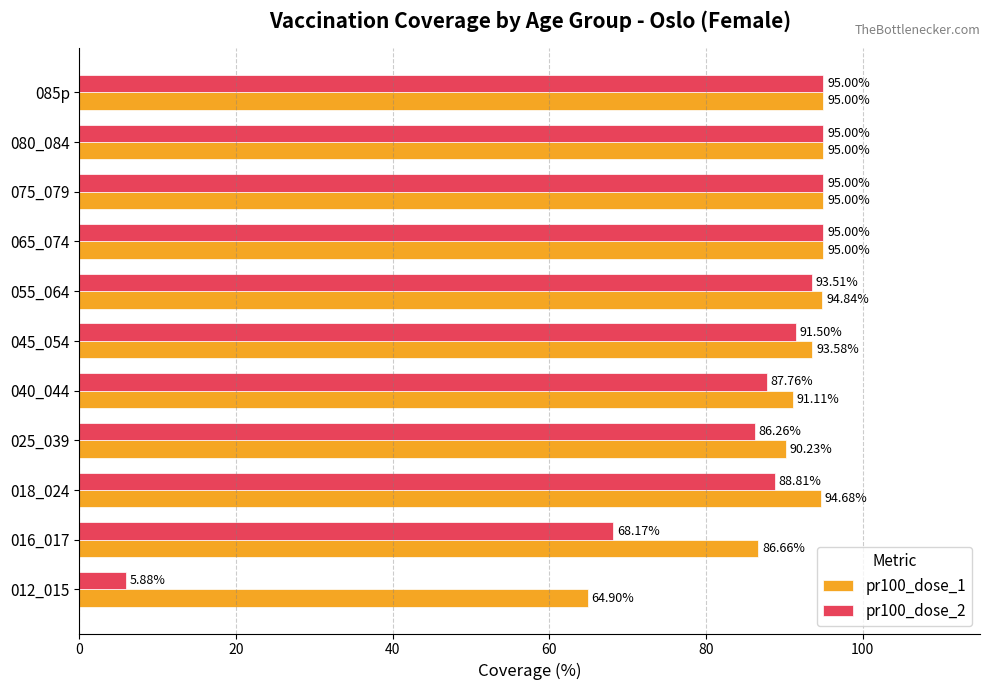

Which series has the widest spread of values?

pr100_dose_2